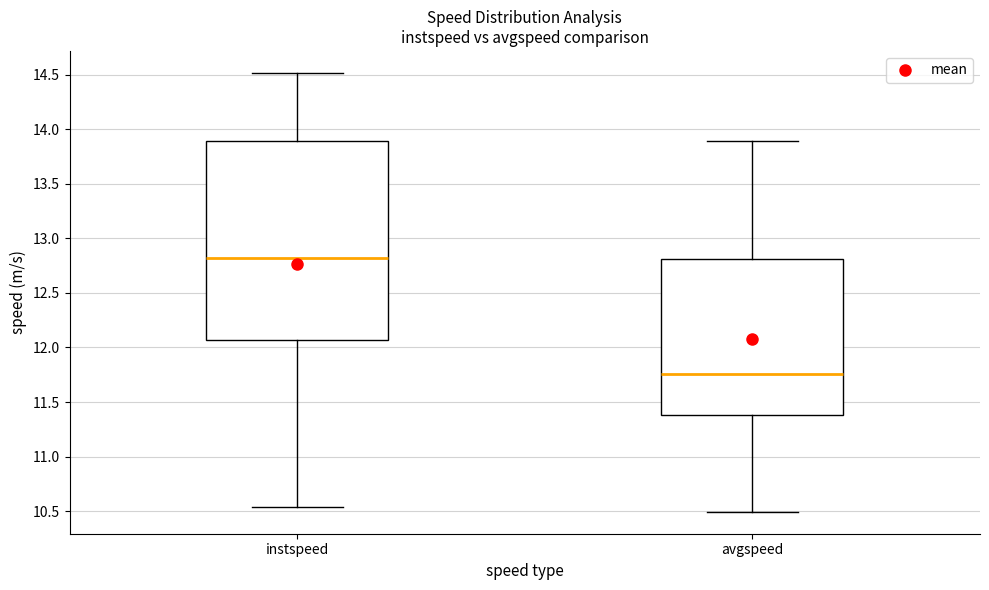

Reading left to right, transcribe this box plot: for each box, give where its median line is, the range the box spans, and where its two whiskers end, as read against the y-axis. The values are not printed on the chart, so give them approximately, as read against the axis.

instspeed: median 12.80, box 12.05 to 13.90, whiskers 10.55 to 14.50
avgspeed: median 11.75, box 11.40 to 12.80, whiskers 10.50 to 13.90